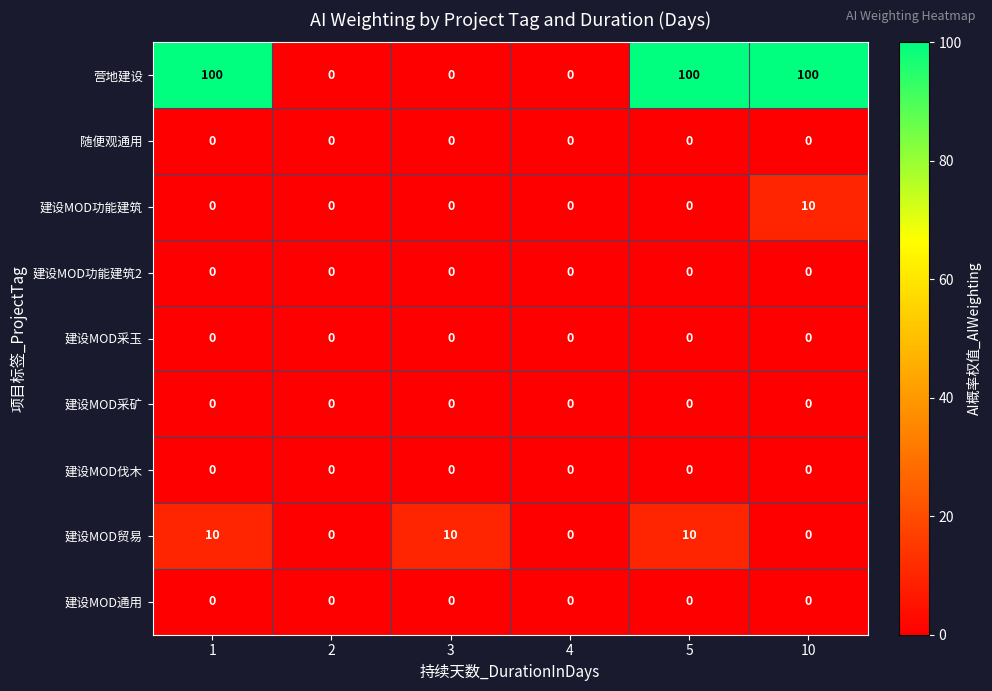

What is the spread (max minus min) of values at 5?

100